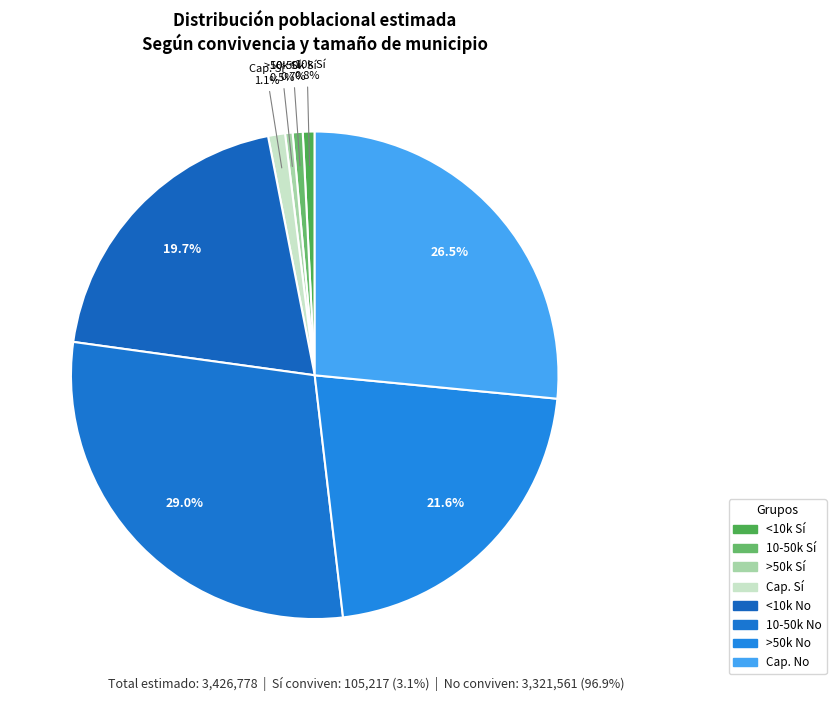

How many segments does this pie chart have?

8